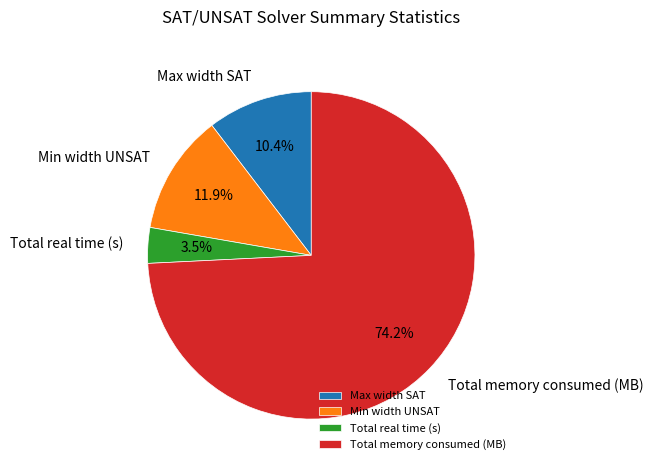

Between Total memory consumed (MB) and Max width SAT, which is larger?

Total memory consumed (MB)